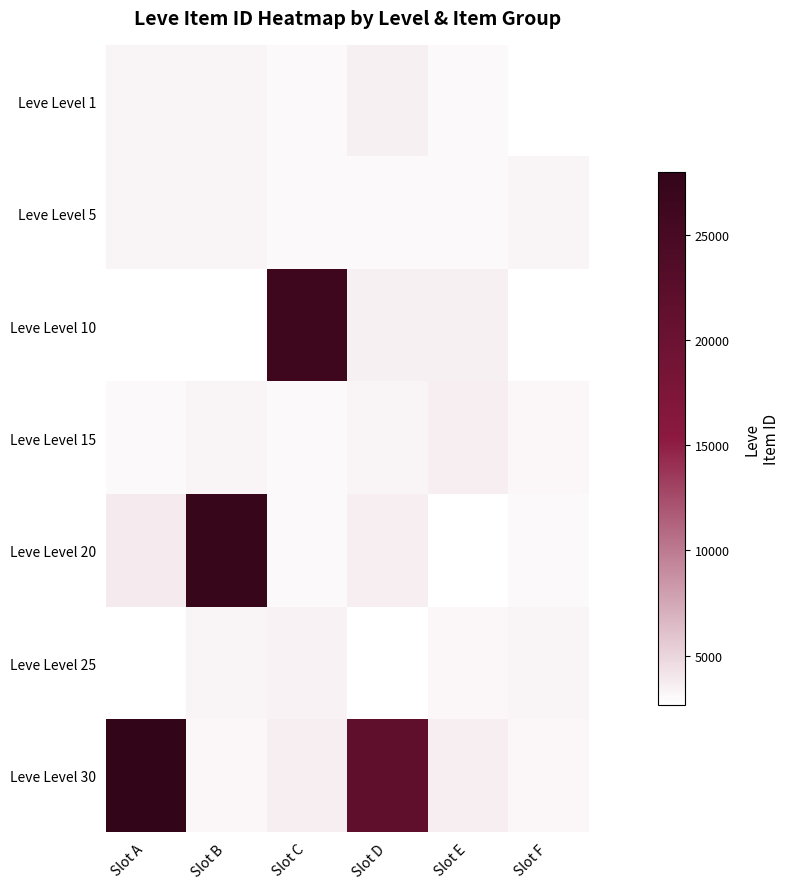

Reading right to left, transcribe all the data shown in this chart.

Leve Level 1: Slot F=2661	Slot E=3000	Slot D=3515	Slot C=2996	Slot B=3309	Slot A=3307
Leve Level 5: Slot F=3316	Slot E=3015	Slot D=3008	Slot C=3001	Slot B=3313	Slot A=3309
Leve Level 10: Slot F=2666	Slot E=3543	Slot D=3539	Slot C=26304	Slot B=2670	Slot A=2658
Leve Level 15: Slot F=3064	Slot E=3561	Slot D=3325	Slot C=3041	Slot B=3341	Slot A=3023
Leve Level 20: Slot F=3052	Slot E=2700	Slot D=3568	Slot C=3053	Slot B=27174	Slot A=3800
Leve Level 25: Slot F=3349	Slot E=3066	Slot D=2734	Slot C=3351	Slot B=3349	Slot A=2734
Leve Level 30: Slot F=3106	Slot E=3601	Slot D=21725	Slot C=3601	Slot B=3106	Slot A=27990